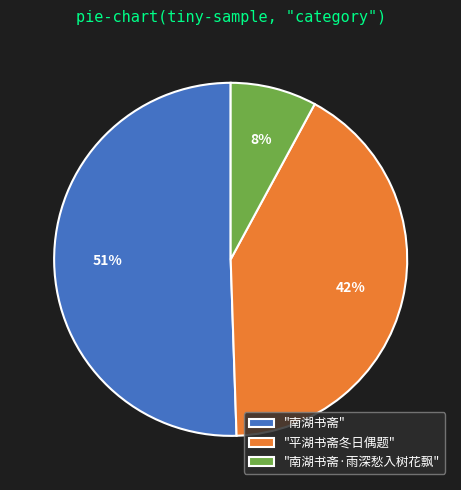

Rank the categories by value from lowest to highest.

"南湖书斋·雨深愁入树花飘", "平湖书斋冬日偶题", "南湖书斋"